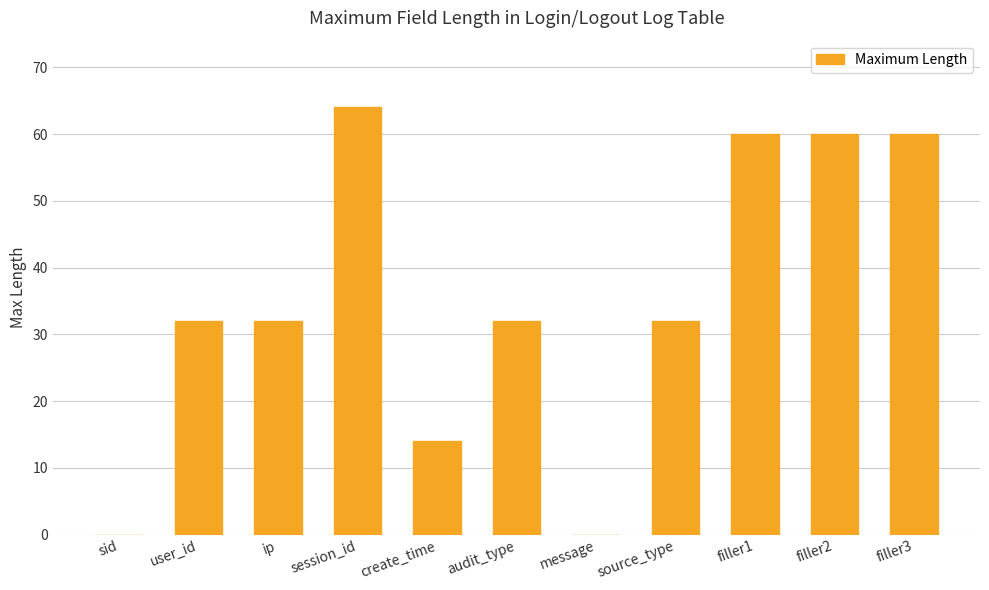

The value at filler1 is 60. True or false?

True